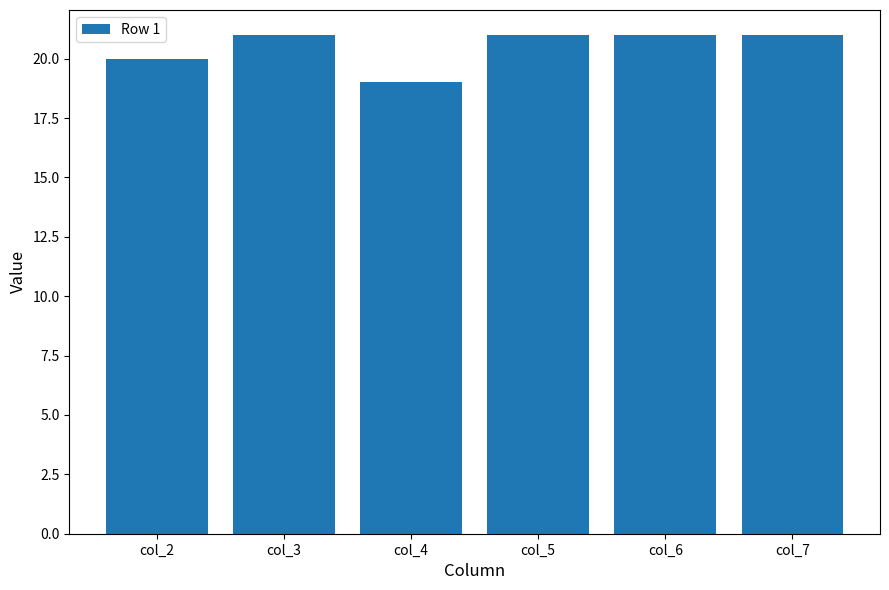

Count the number of data series in this chart.

1